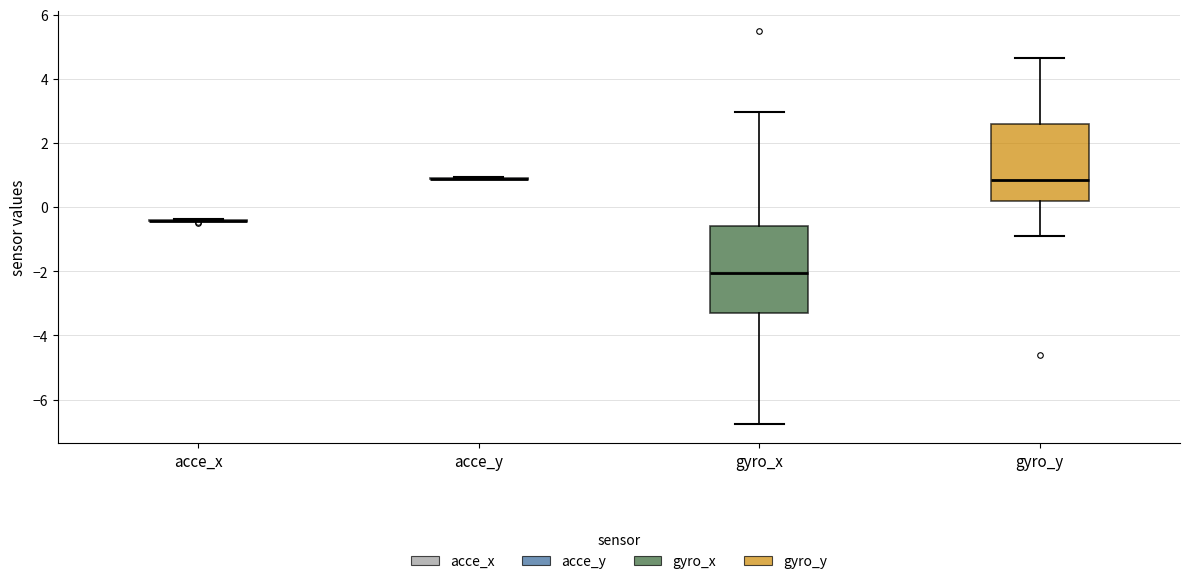

Where does the median line of the box for gyro_x sit on the y-axis? The values are not printed on the chart, so give them approximately, as read against the axis.

-2.0